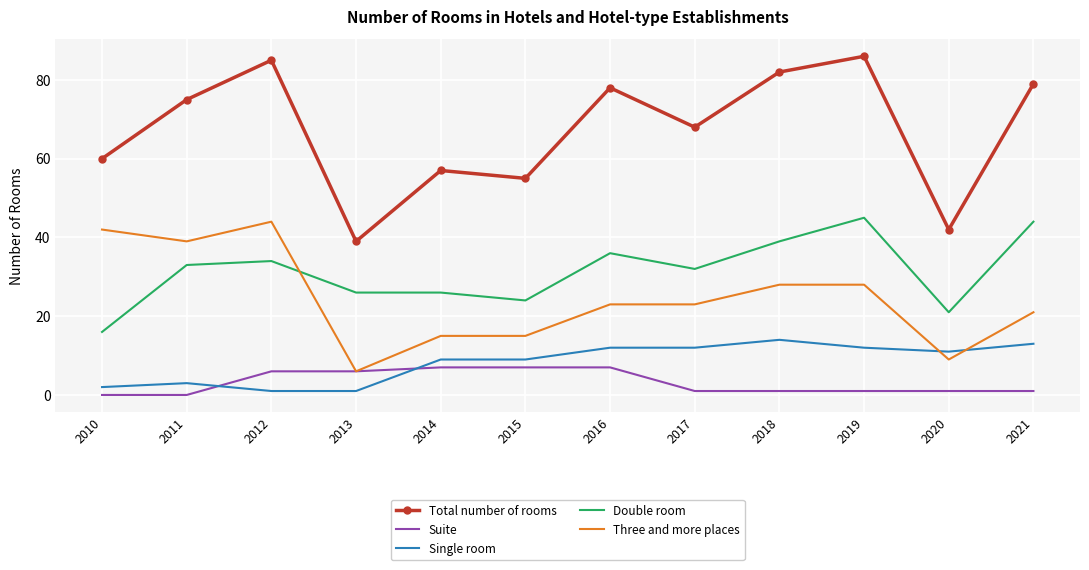

The Single room series shows 12 at 2019. True or false?

True